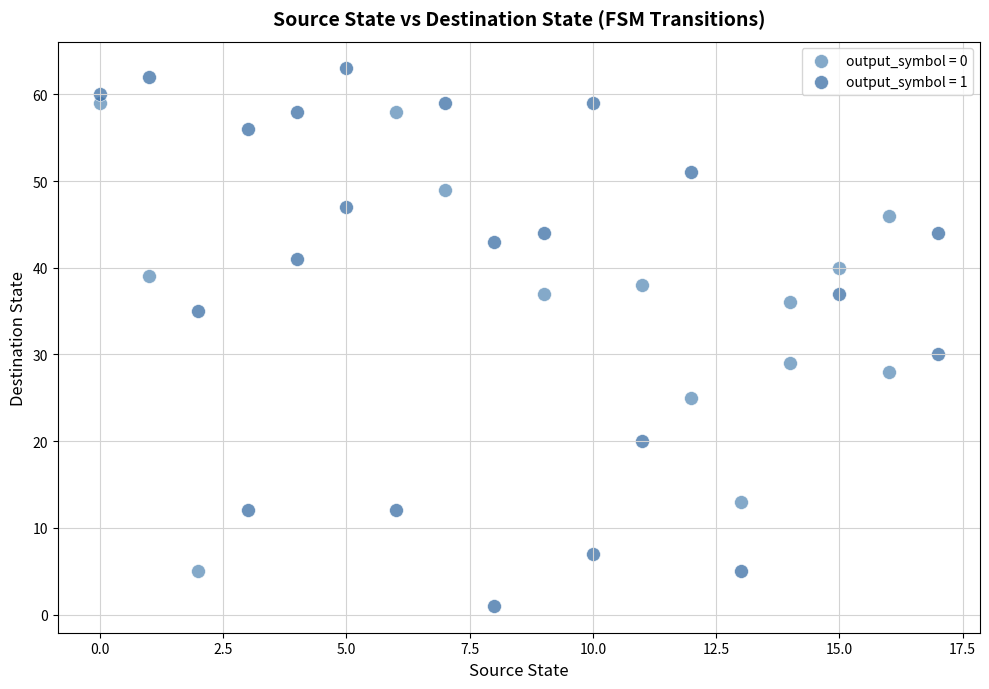

Which series contains the lowest Y value?

output_symbol = 1